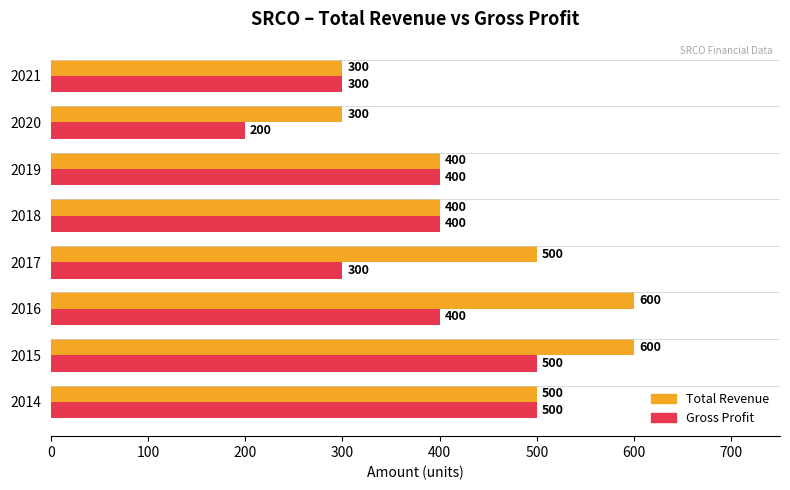

What is the difference between the maximum and minimum values in the Total Revenue series?

300